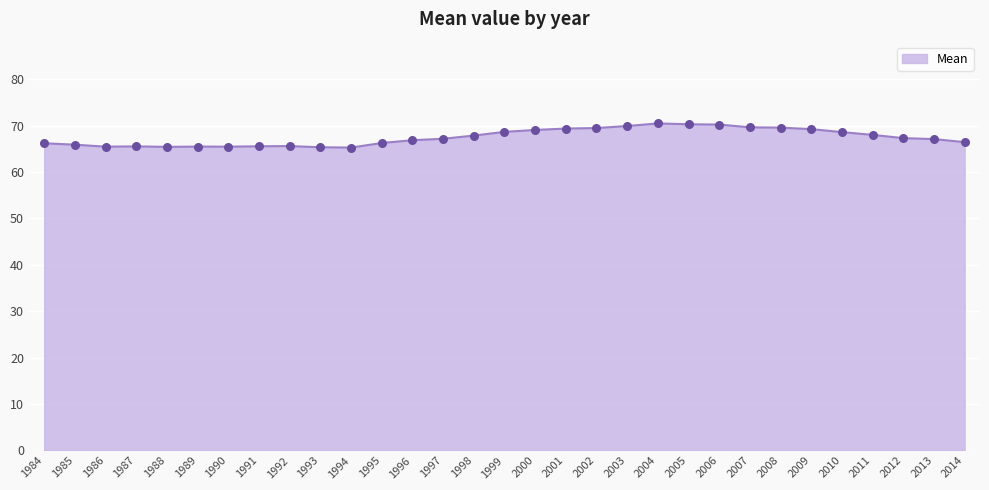

What is the ratio of the value at 2012 to the value at 2011?

1.0